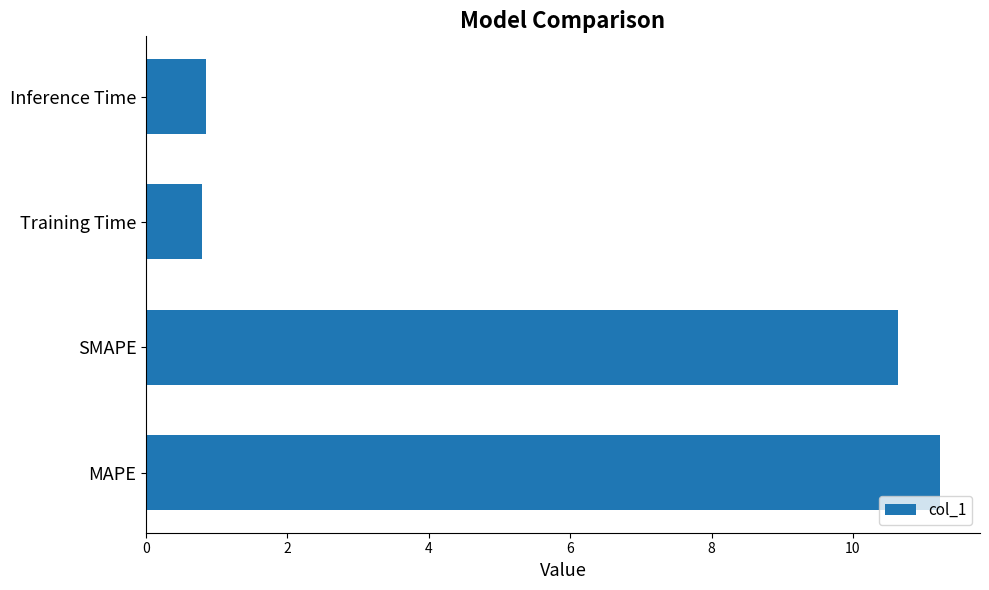

Which has a higher value, SMAPE or Inference Time?

SMAPE